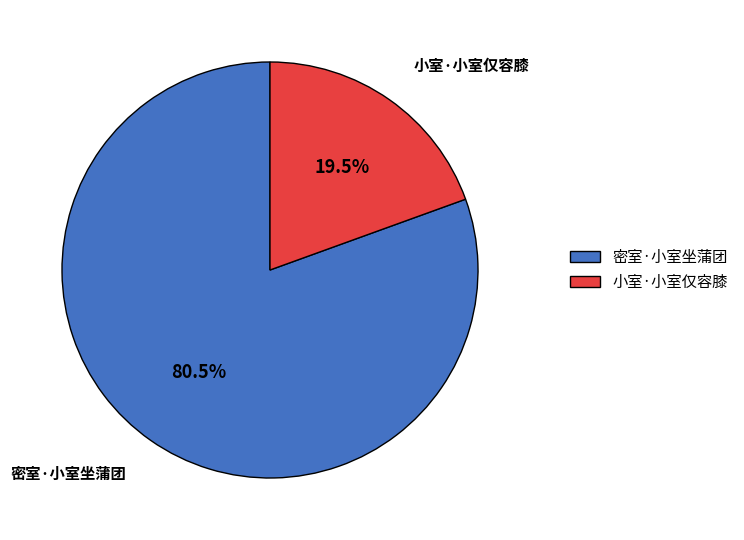

How many slices are in this pie chart?

2